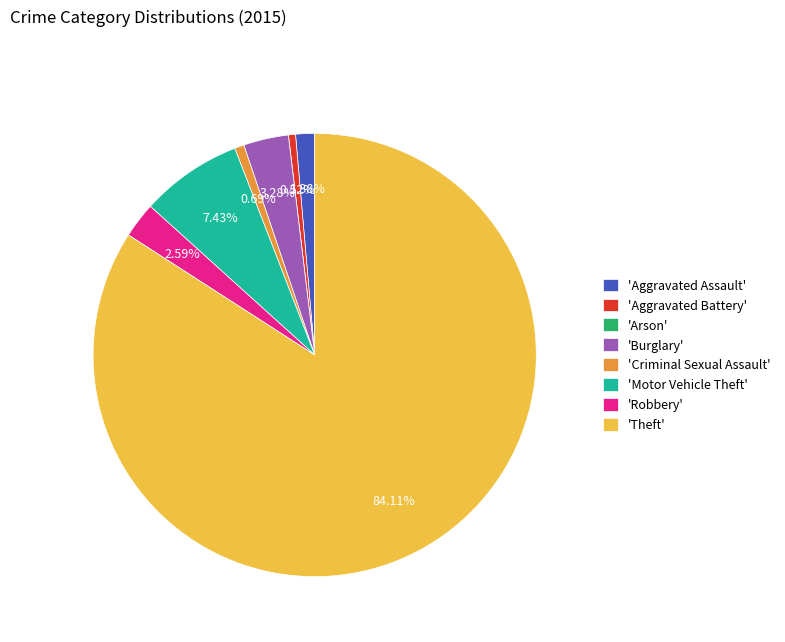

Approximately how many times larger is the value at 'Robbery' compared to 'Aggravated Battery'?

5.0